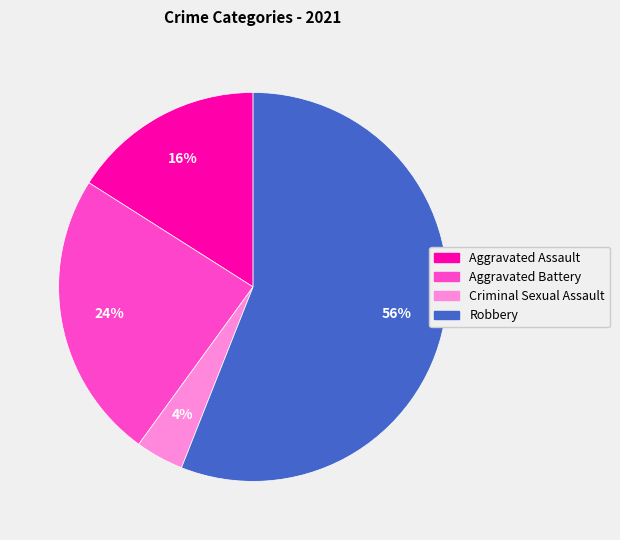

To the nearest percent, what is the average slice percentage?

25%